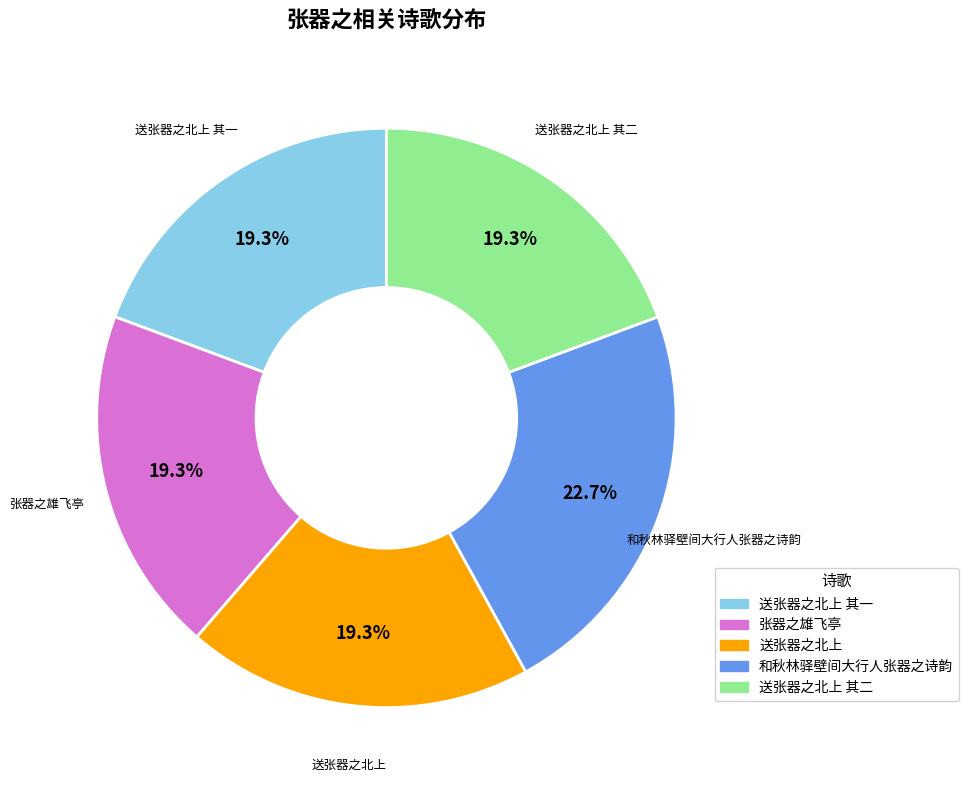

The 送张器之北上 slice represents 19% of the pie. True or false?

True